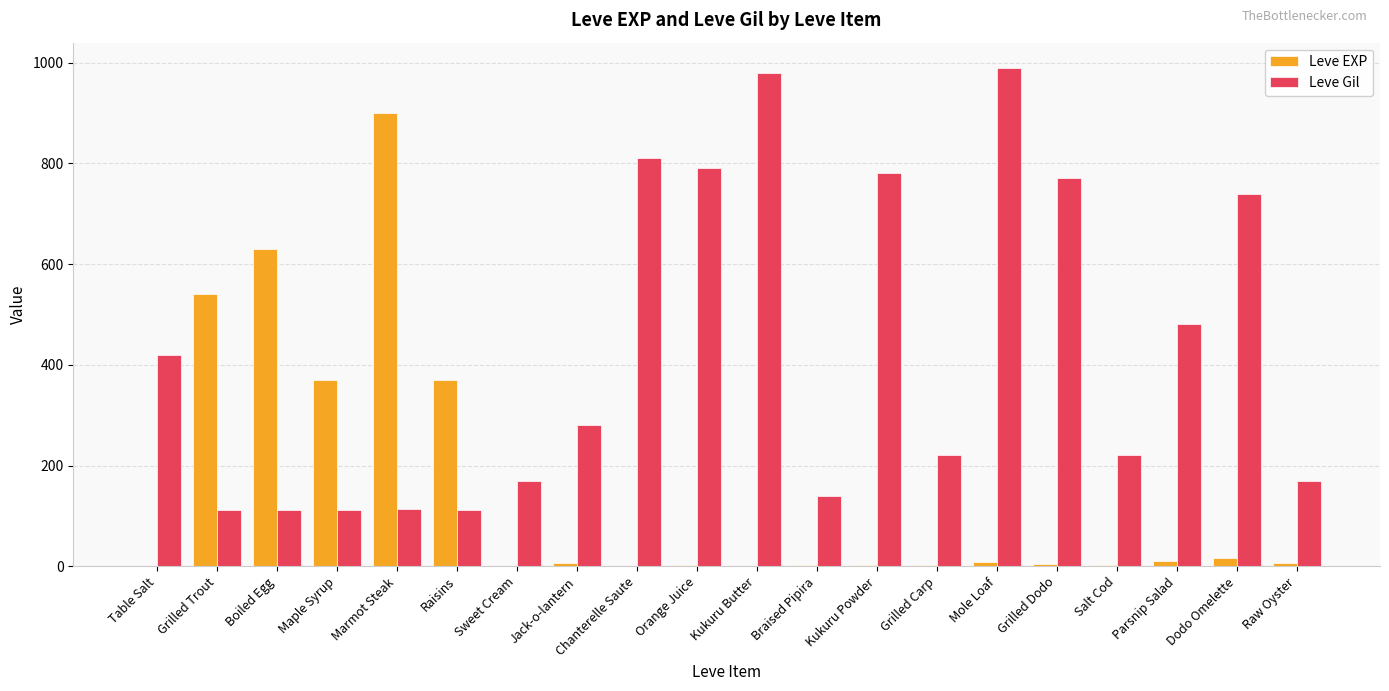

What is the sum of all Leve Gil values?

8521